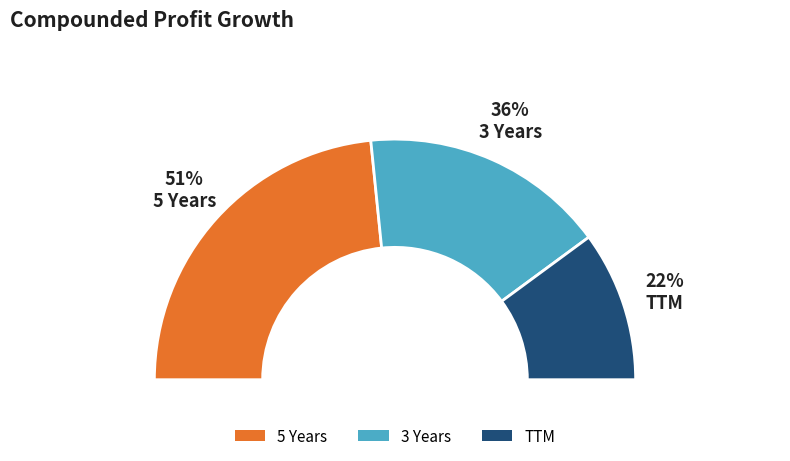

Rank the categories by value from lowest to highest.

TTM, 3 Years, 5 Years